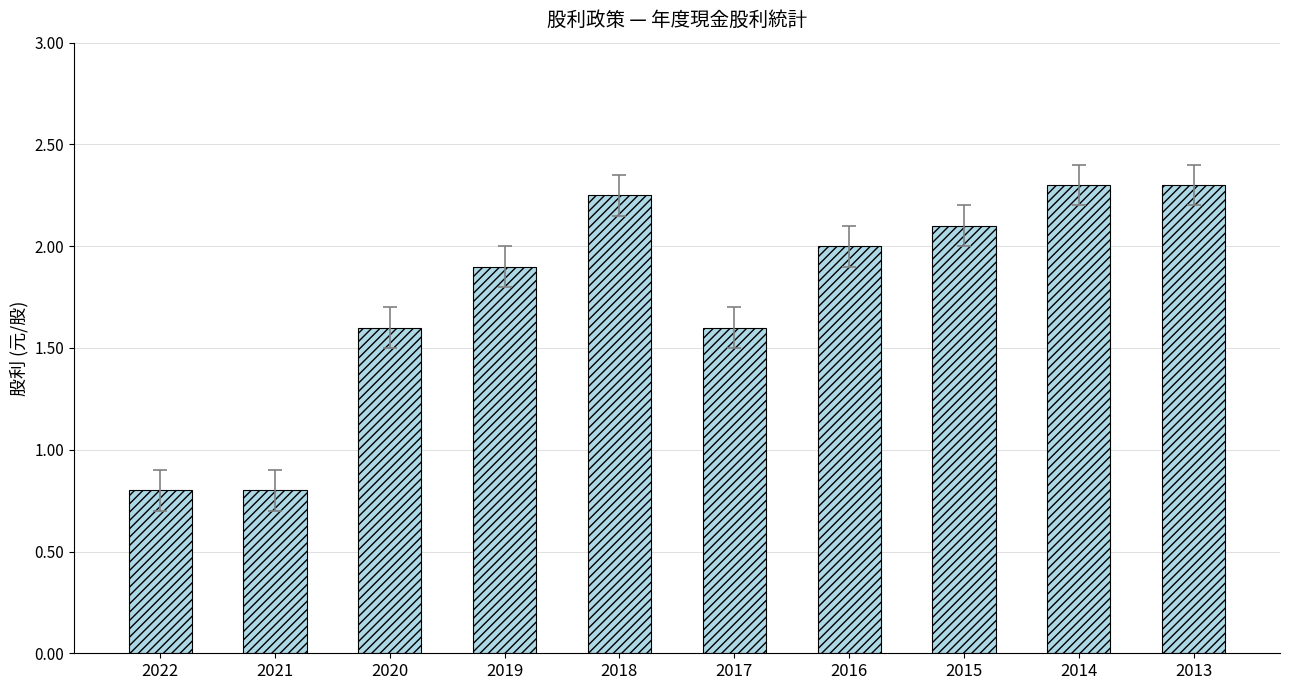

What is the approximate value at 2019?

1.9